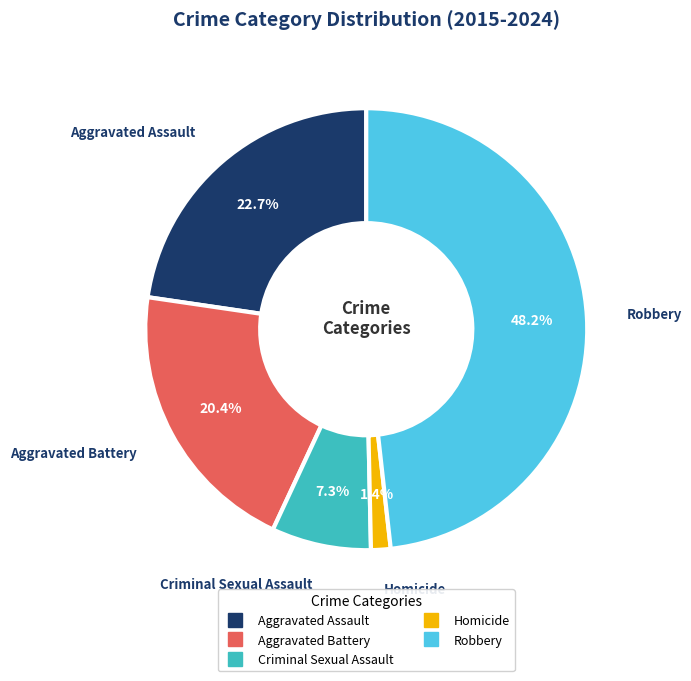

Is there a majority slice in this chart?

No